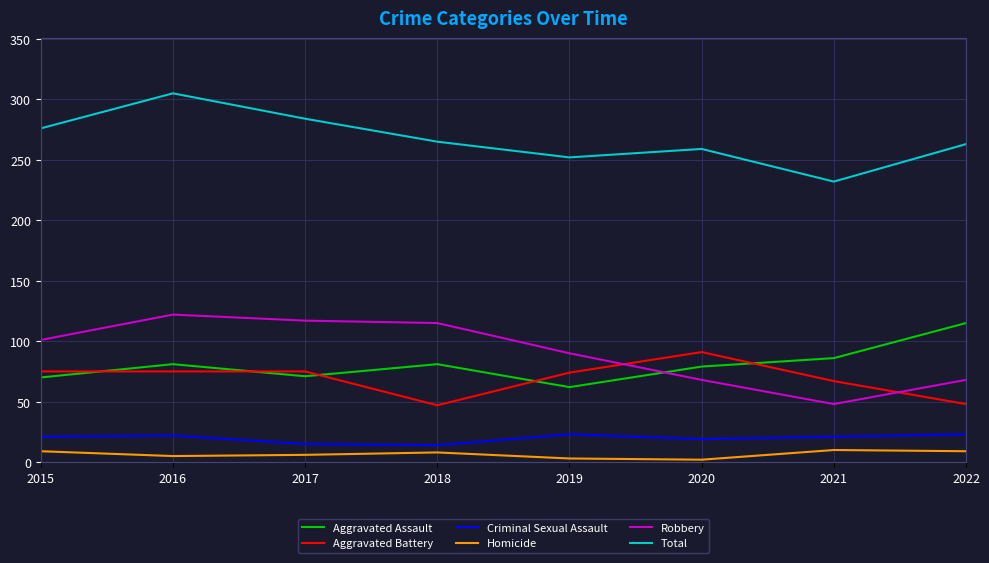

What is the difference between the second highest and minimum values in the Aggravated Assault series?

24